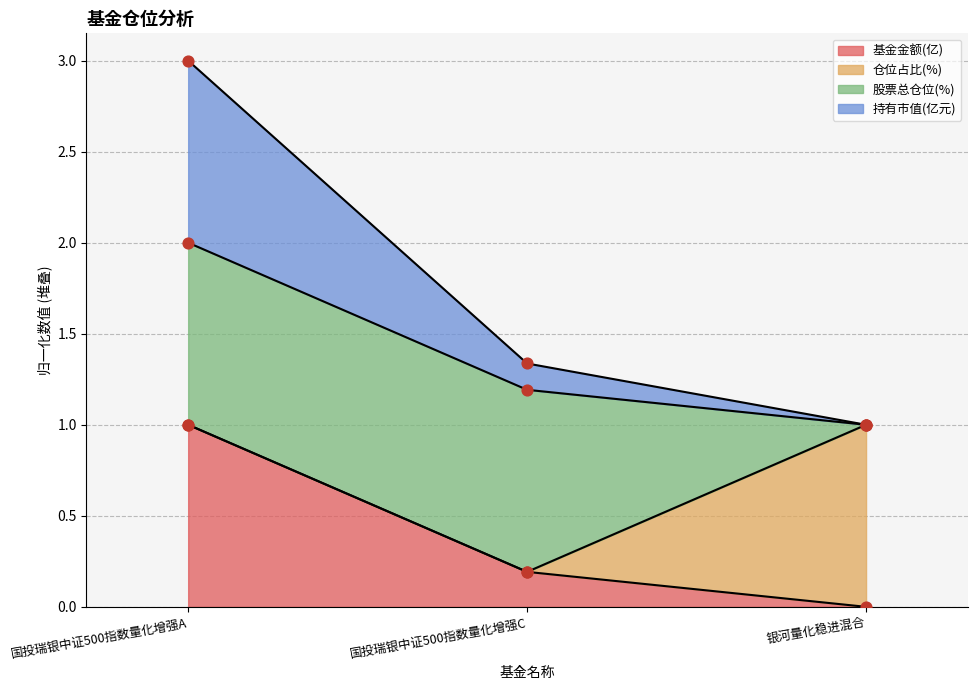

Which series reaches the minimum Y coordinate?

基金金额